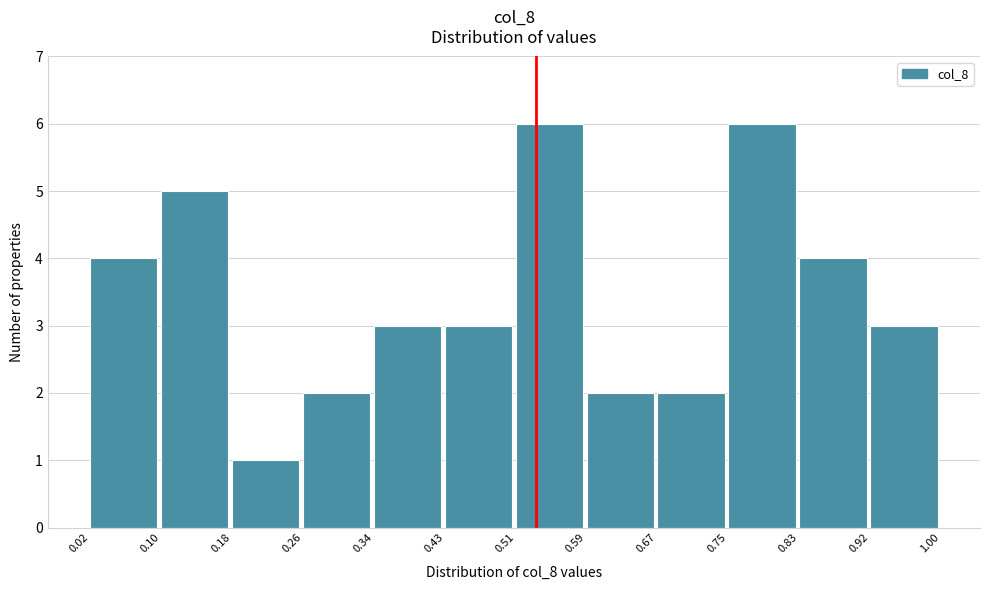

Reading left to right, list every bar in this chart as the range it spans on the x-axis followed by its height. The values are not printed on the chart, so give them approximately, as read against the axis.

0.02 to 0.10: 4
0.10 to 0.18: 5
0.18 to 0.26: 1
0.26 to 0.34: 2
0.34 to 0.43: 3
0.43 to 0.51: 3
0.51 to 0.59: 6
0.59 to 0.67: 2
0.67 to 0.75: 2
0.75 to 0.83: 6
0.83 to 0.92: 4
0.92 to 1.00: 3